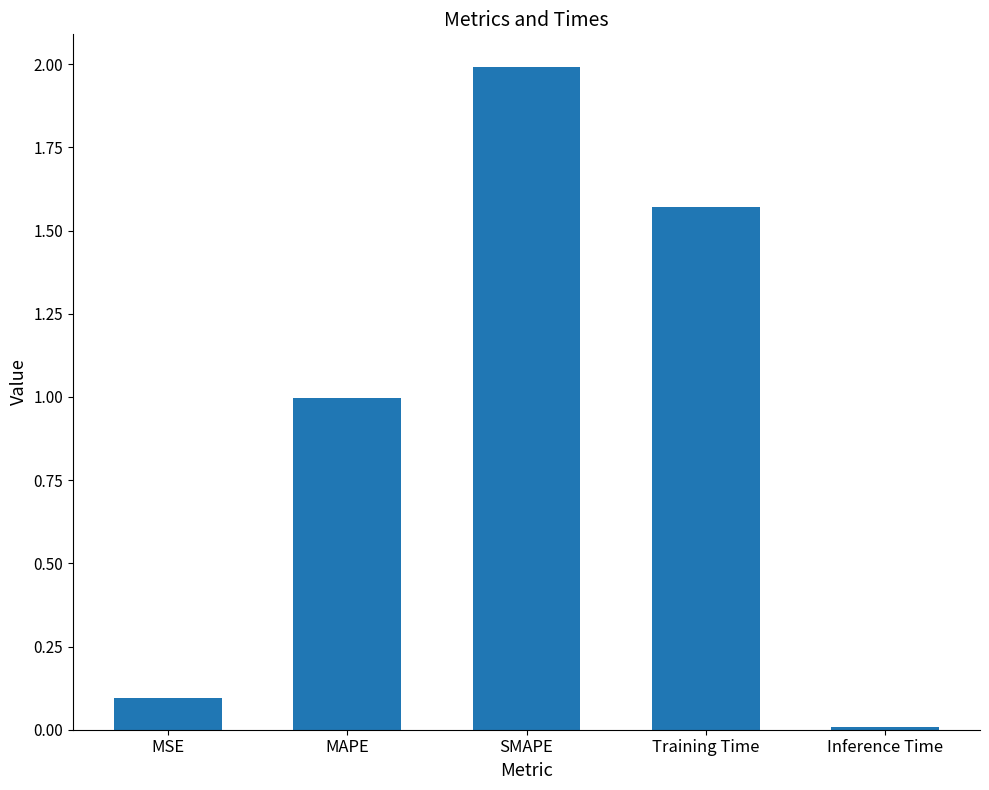

The value at Inference Time is 0.0. True or false?

True